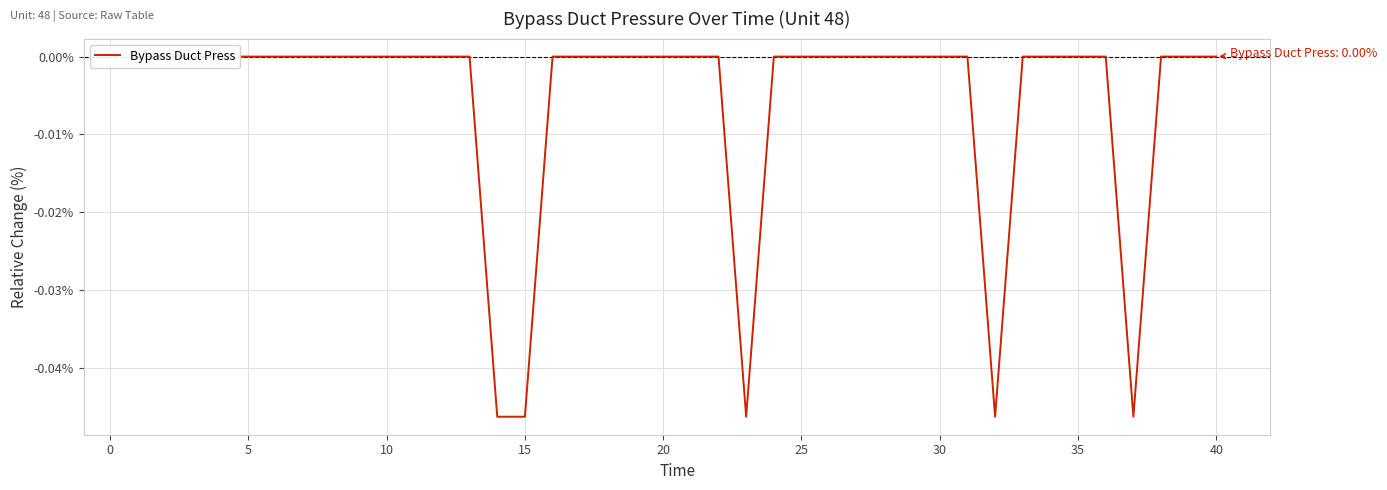

True or false: there are more than 1 points higher than both neighbors.

False